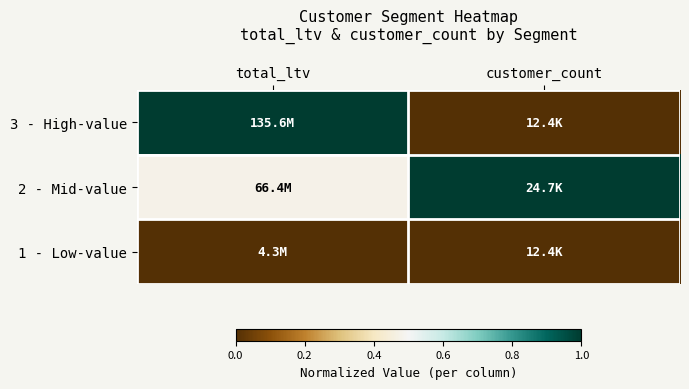

Rank the series by their average value, from lowest to highest.

1 - Low-value, 3 - High-value, 2 - Mid-value